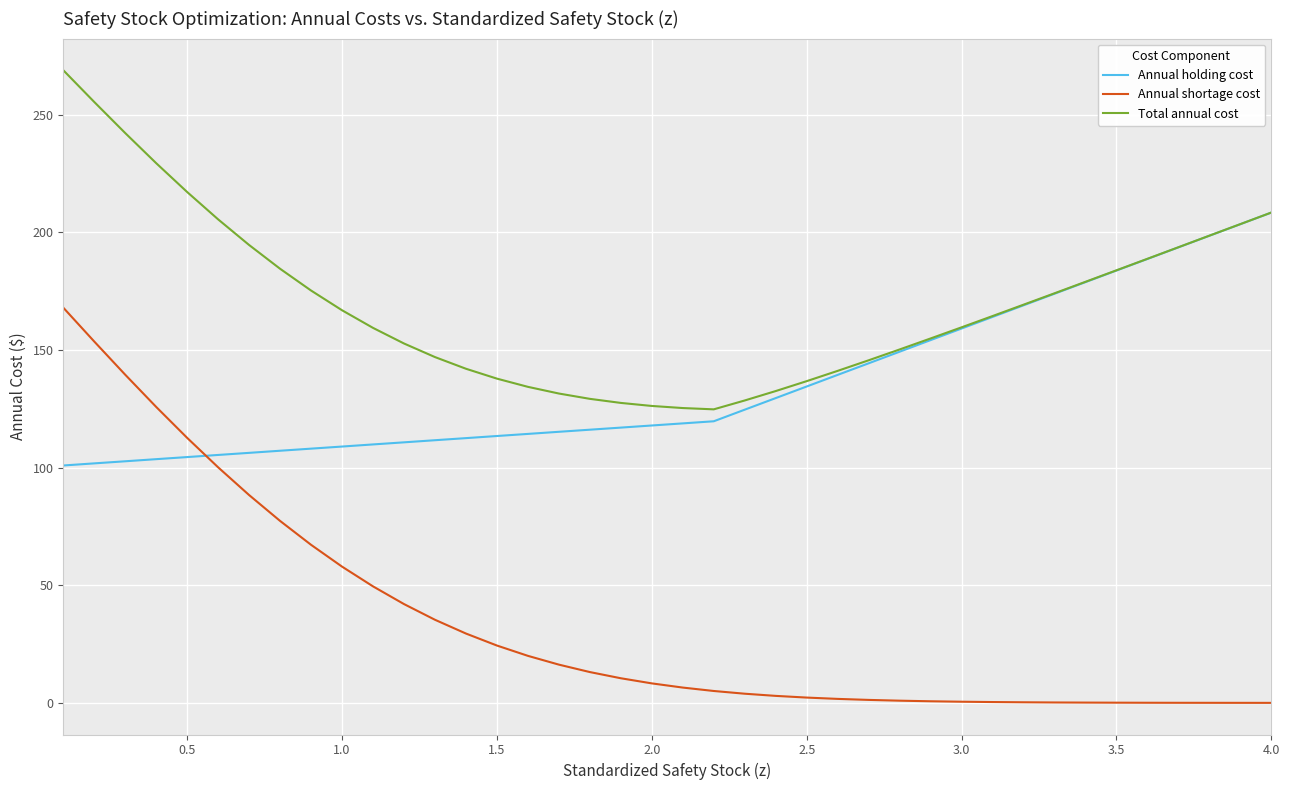

Which series has the largest total across all categories?

Total annual cost